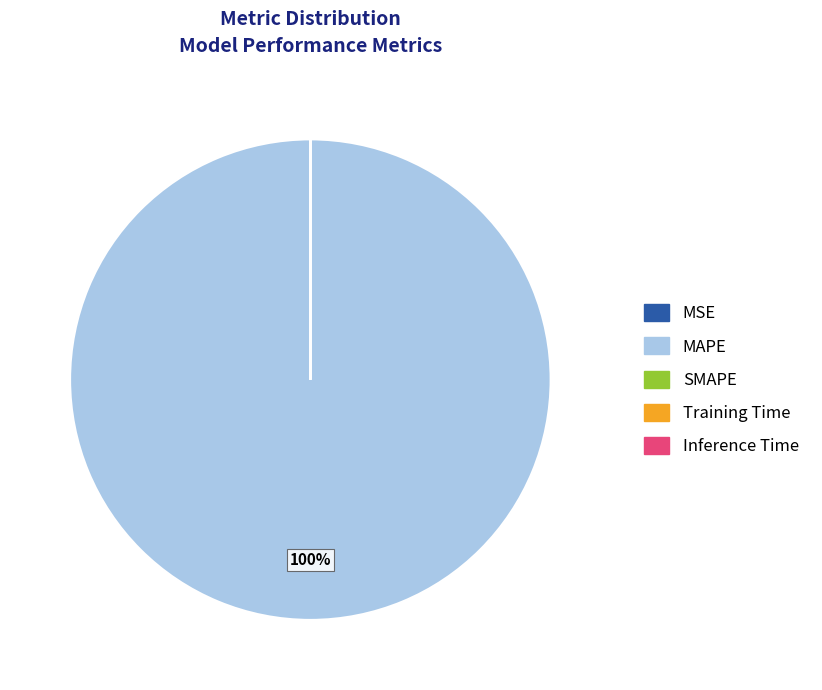

To the nearest percent, what portion does MAPE represent?

100%